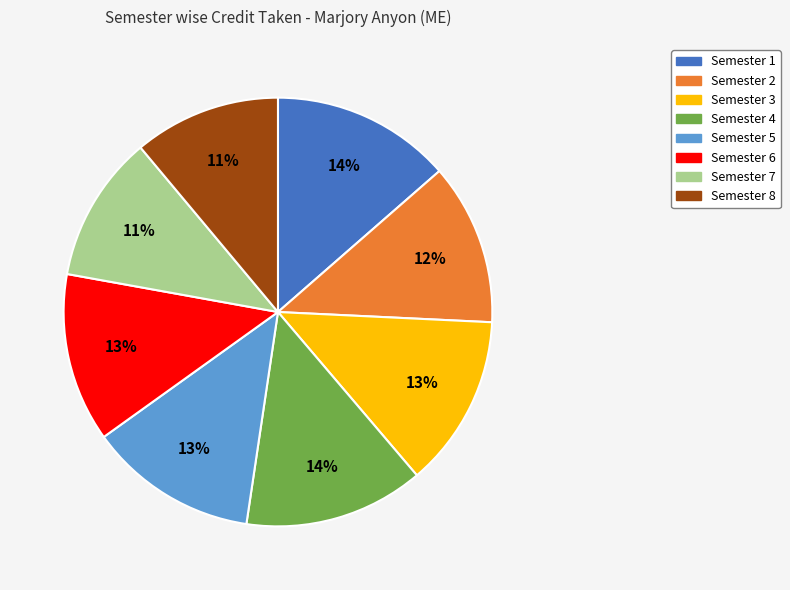

To the nearest percent, what is the combined percentage of Semester 2 and Semester 3?

25%